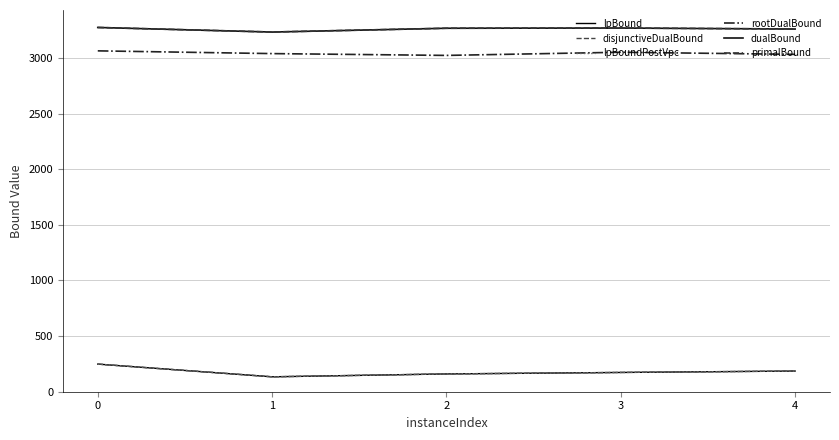

Is this an area chart (filled region under the line)?

No